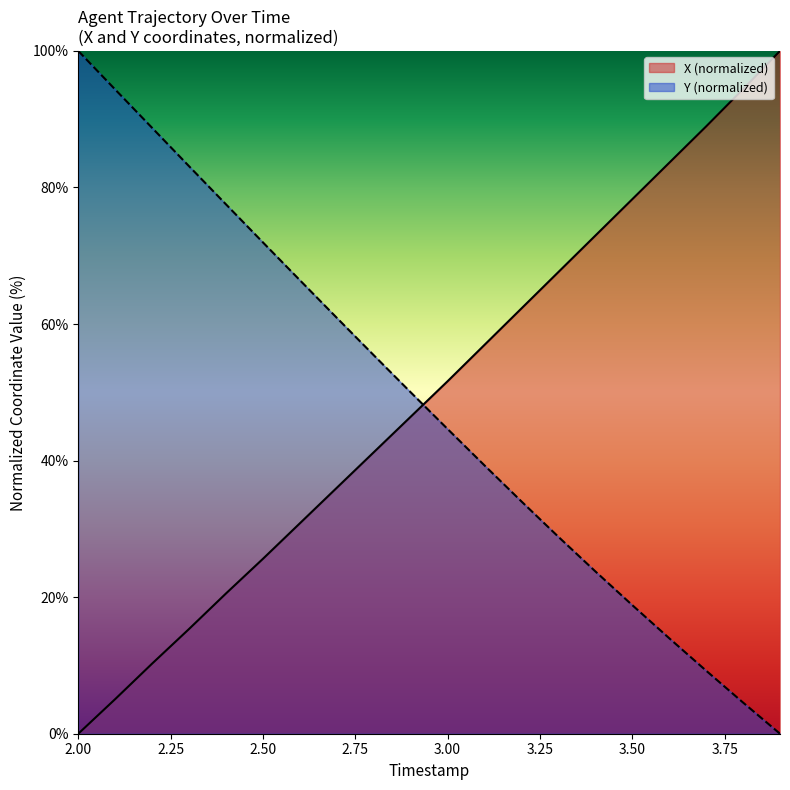

Rank the series by their average value, from lowest to highest.

Y (normalized), X (normalized)